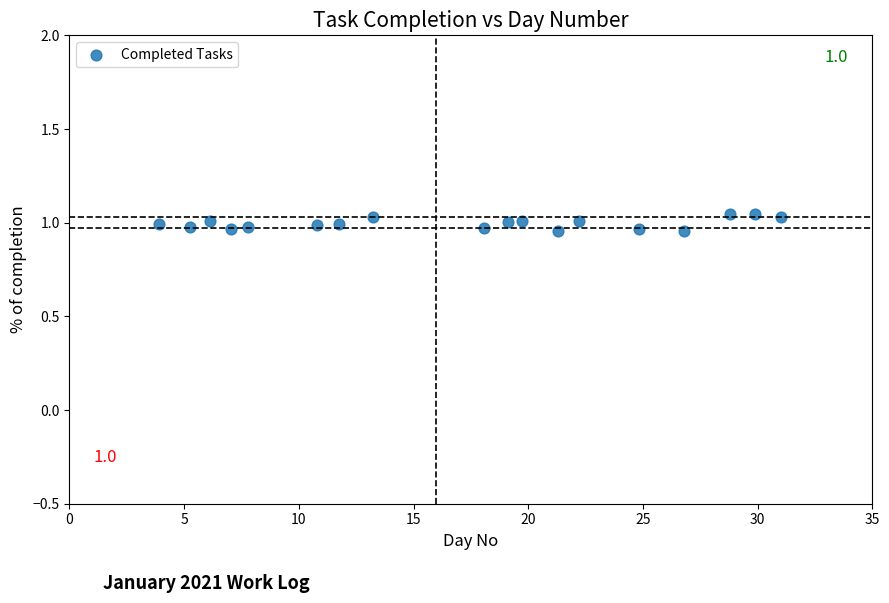

What is the range of X values (max minus min)?

27.1